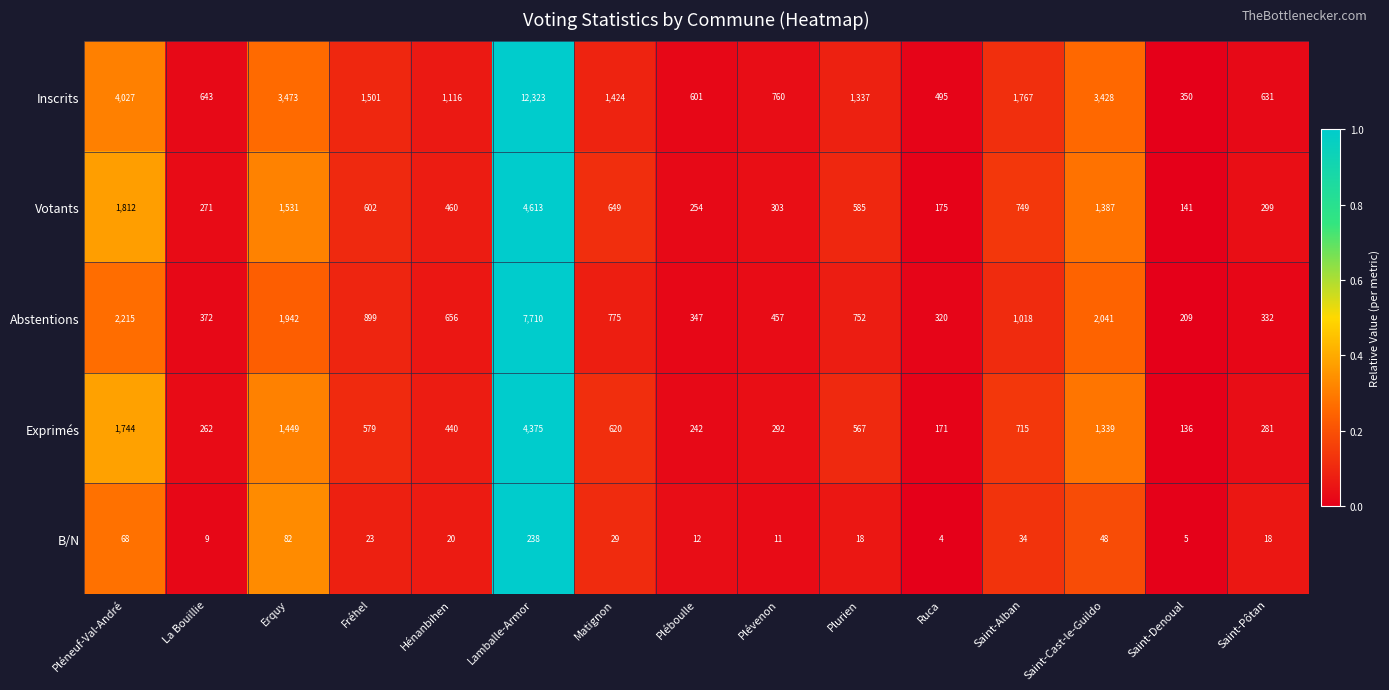

What is the difference between the maximum and minimum values in the Abstentions series?

7501